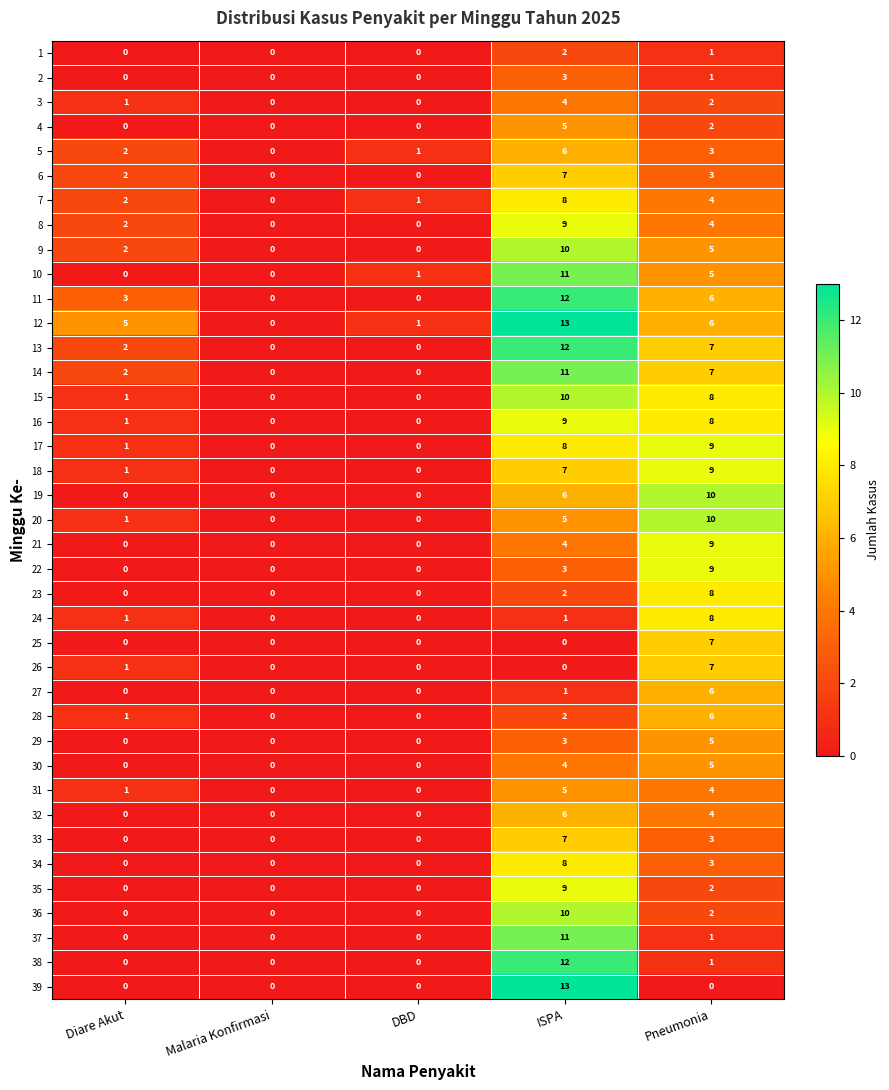

The 39 series shows 0 at Malaria Konfirmasi. True or false?

True